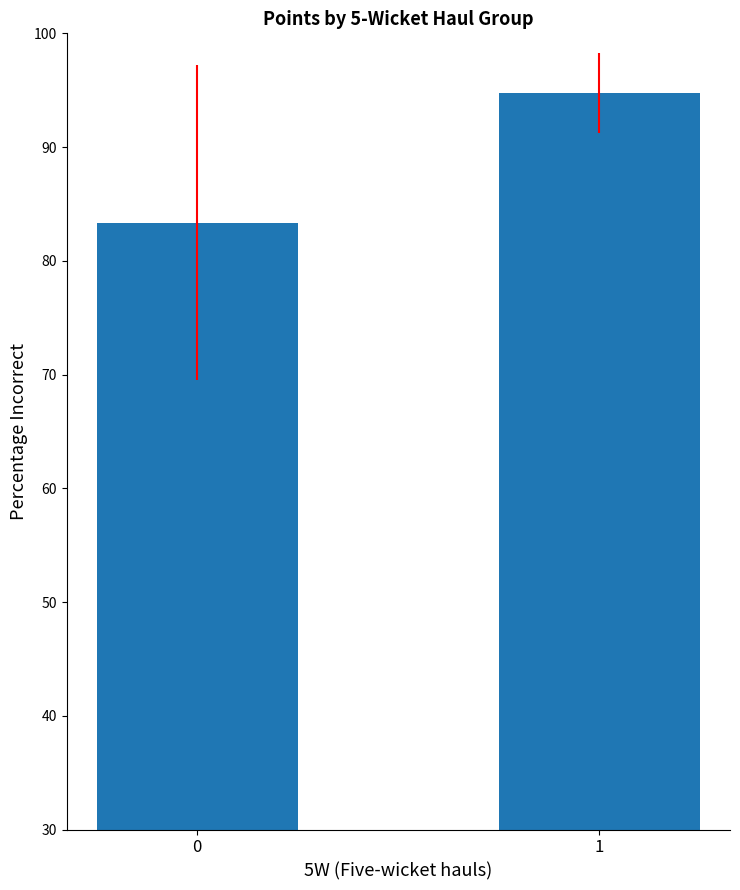

Reading left to right, what are all the values shown in this chart?

0=83.3	1=94.8